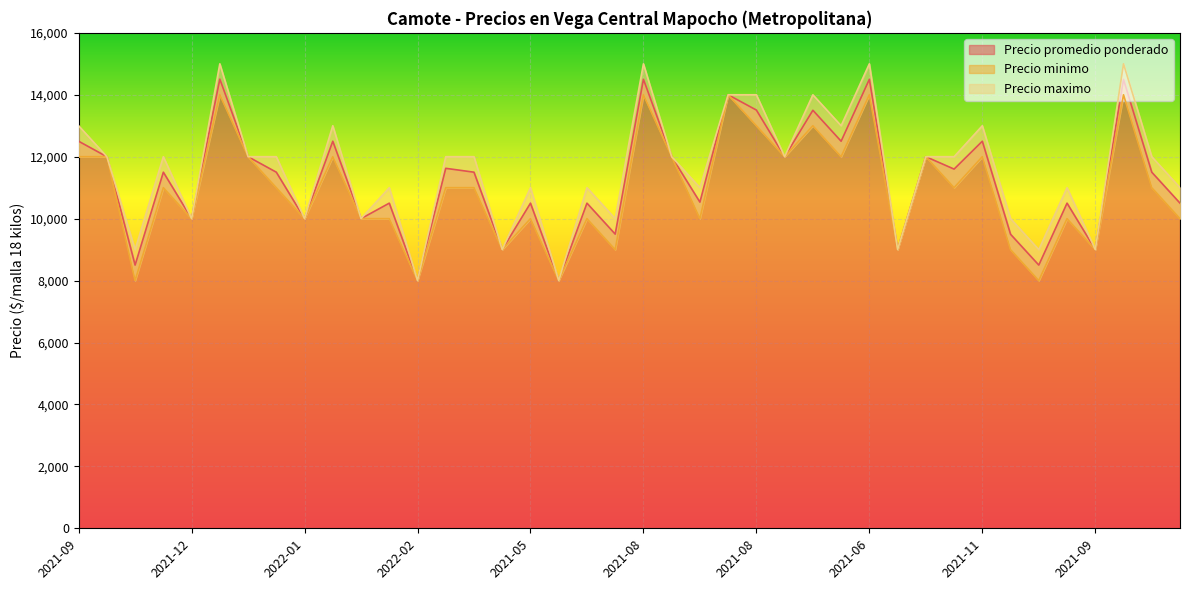

True or false: Precio maximo and Precio minimo cross at least once.

False